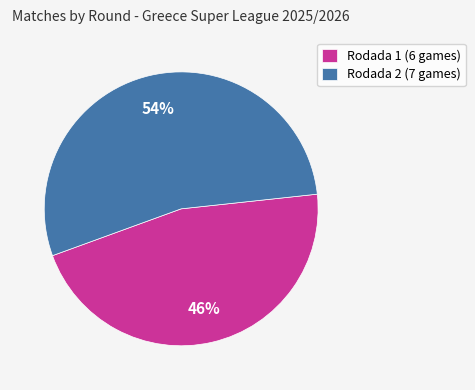

Does Rodada 1 (6 games) represent more than half of the total?

No